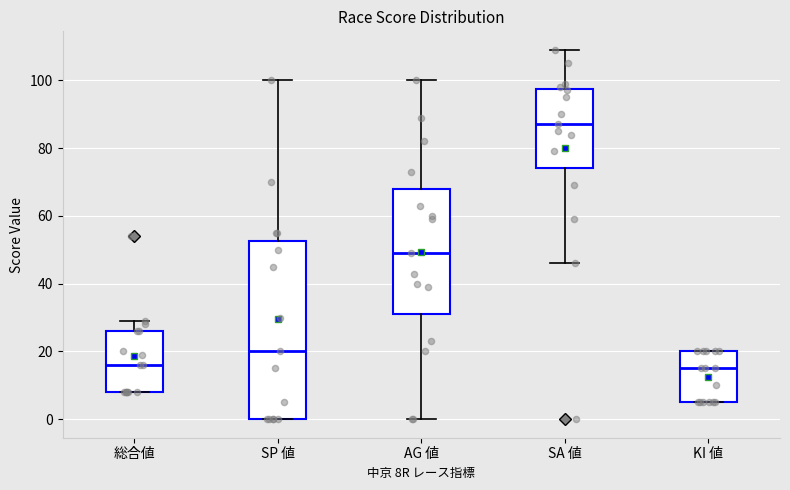

Which box has the highest median line?

SA 値